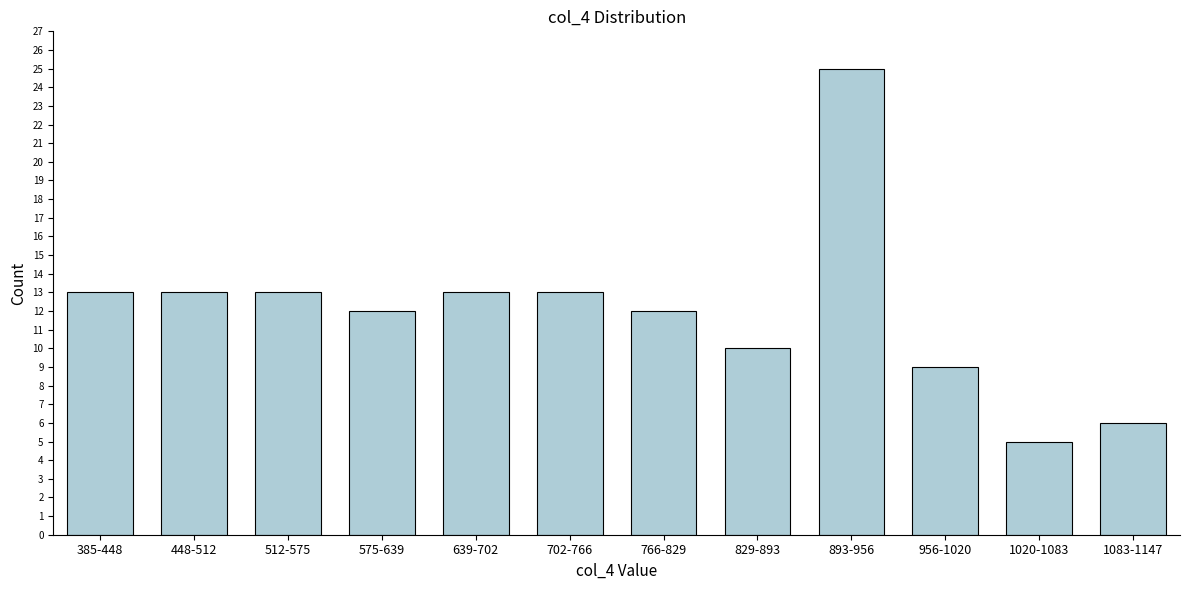

Reading right to left, list all the values displayed in this chart.

6	5	9	25	10	12	13	13	12	13	13	13